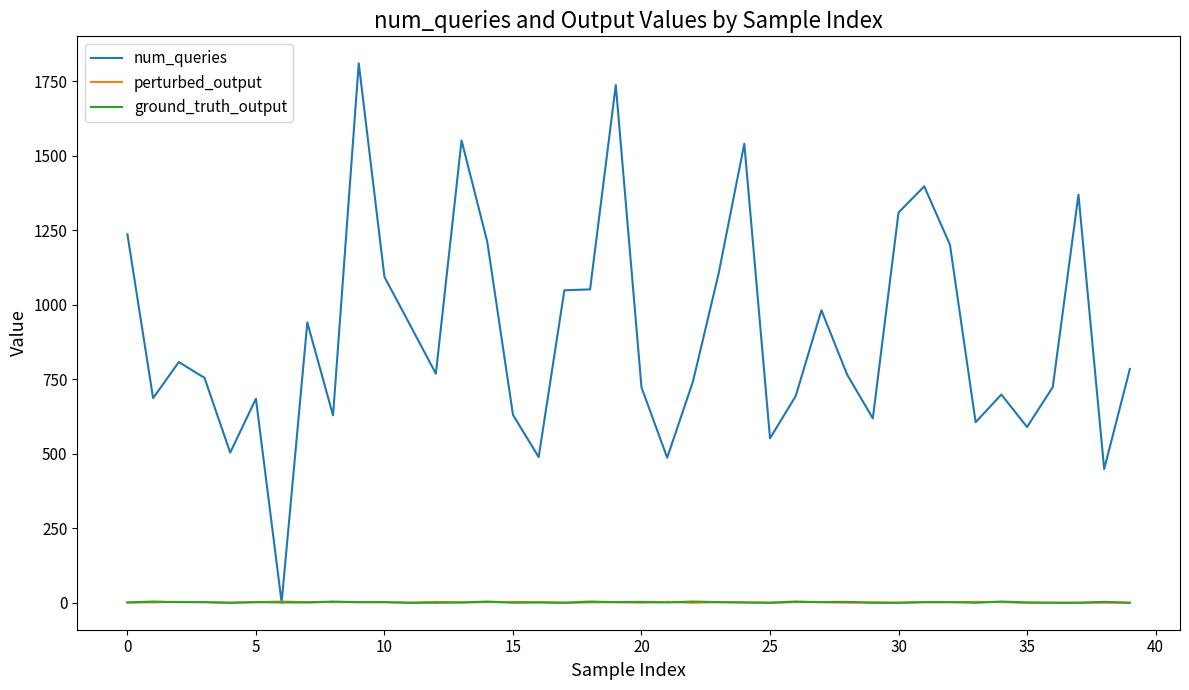

Which series has the largest range (max minus min)?

num_queries